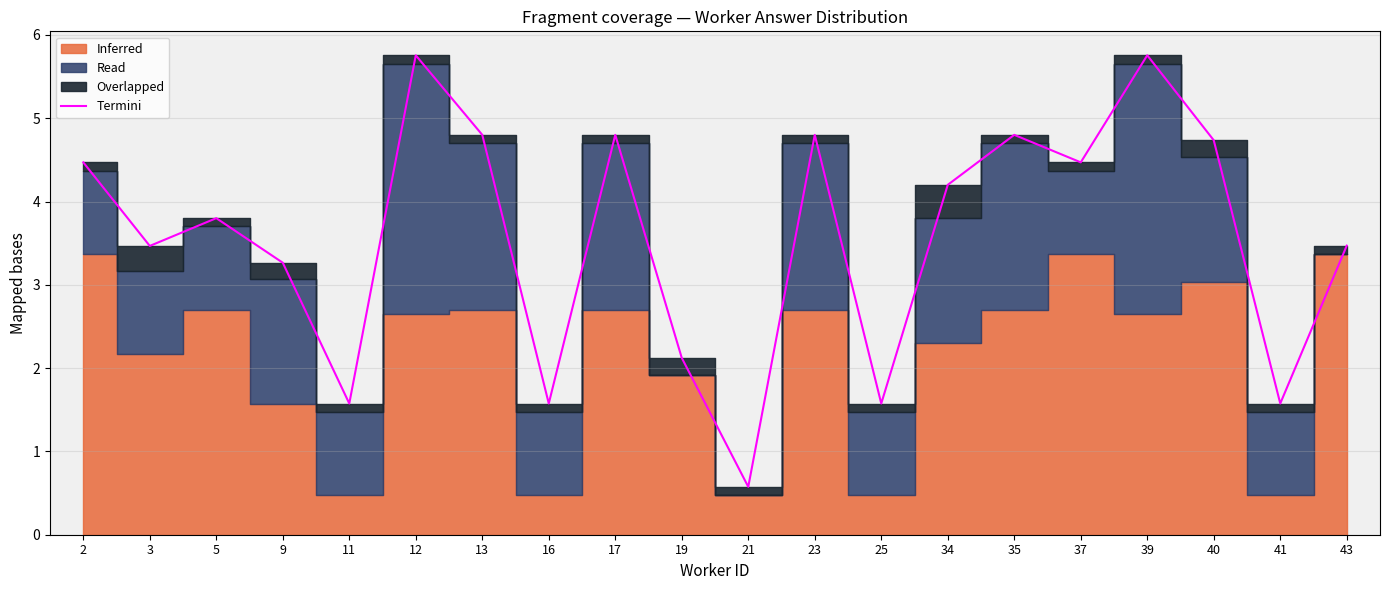

Rank the categories by value from lowest to highest.

21, 11, 16, 25, 41, 19, 9, 3, 43, 5, 34, 2, 37, 40, 13, 17, 23, 35, 12, 39